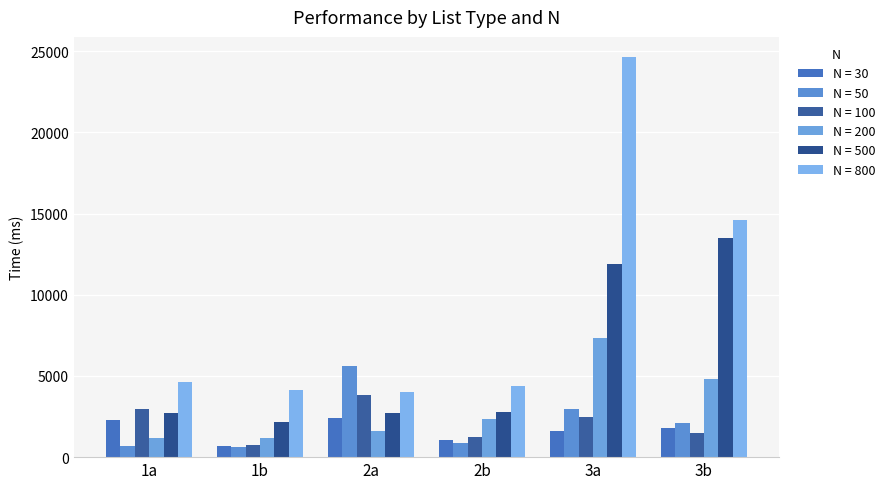

How many data points does each series have?

6